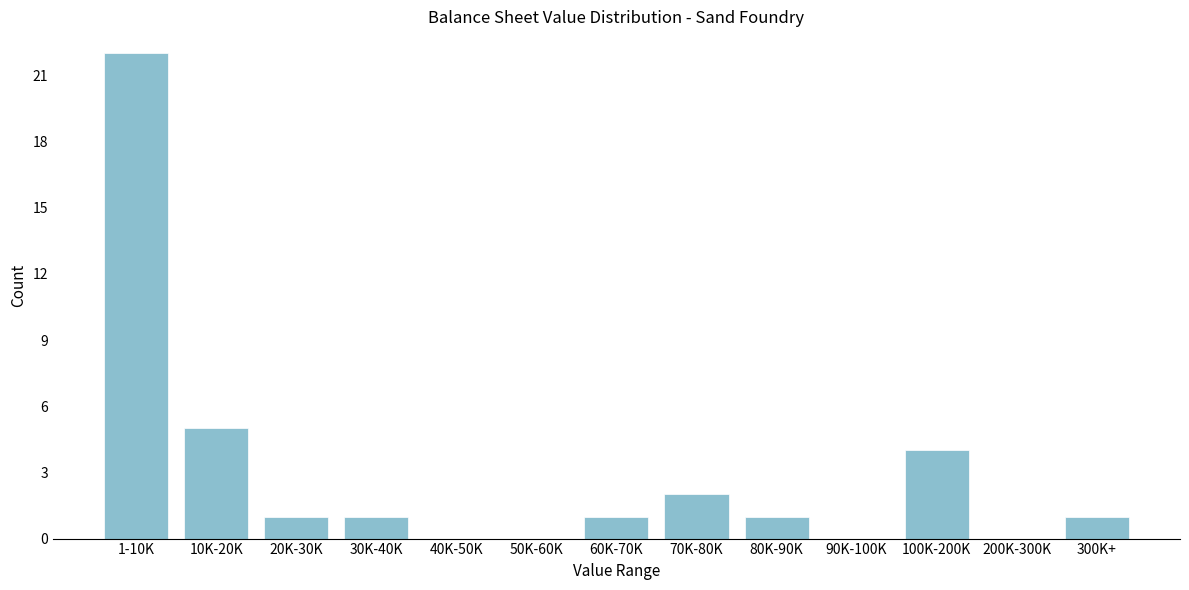

Reading left to right, list all the values displayed in this chart.

1-10K=22	10K-20K=5	20K-30K=1	30K-40K=1	40K-50K=0	50K-60K=0	60K-70K=1	70K-80K=2	80K-90K=1	90K-100K=0	100K-200K=4	200K-300K=0	300K+=1